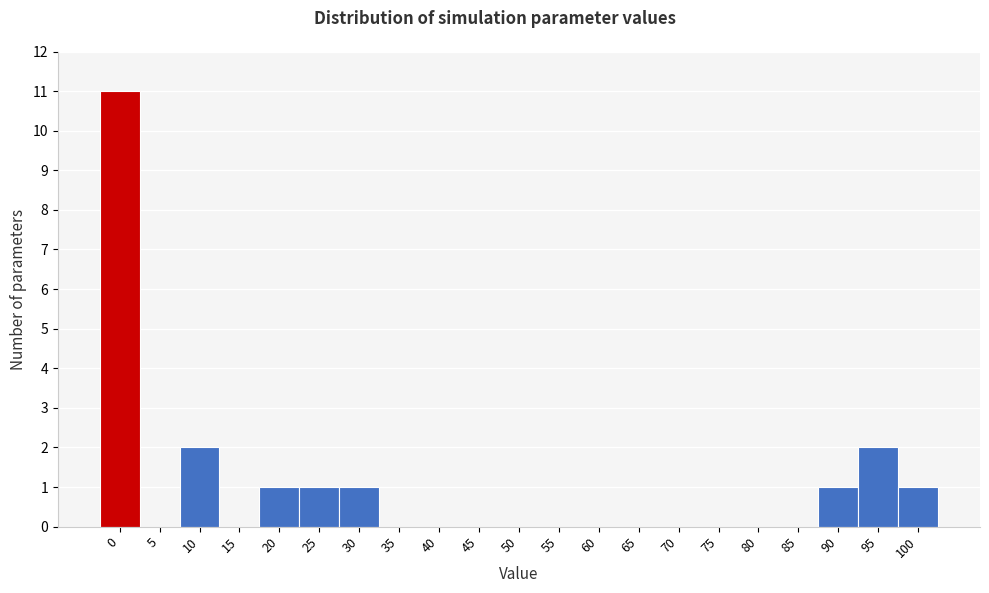

Reading left to right, transcribe all the data shown in this chart.

0=11	5=0	10=2	15=0	20=1	25=1	30=1	35=0	40=0	45=0	50=0	55=0	60=0	65=0	70=0	75=0	80=0	85=0	90=1	95=2	100=1